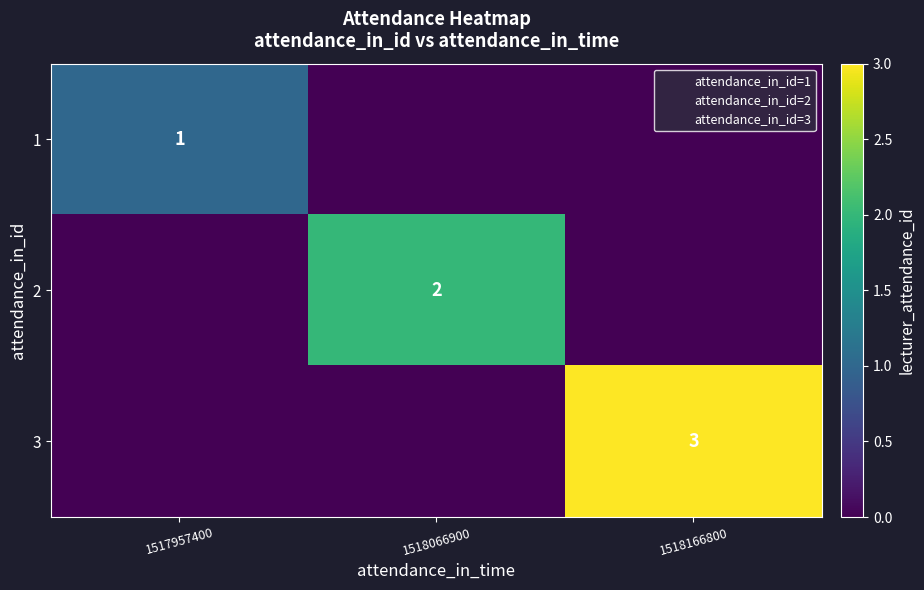

Is it true that 2 equals 2 at 1518066900?

True